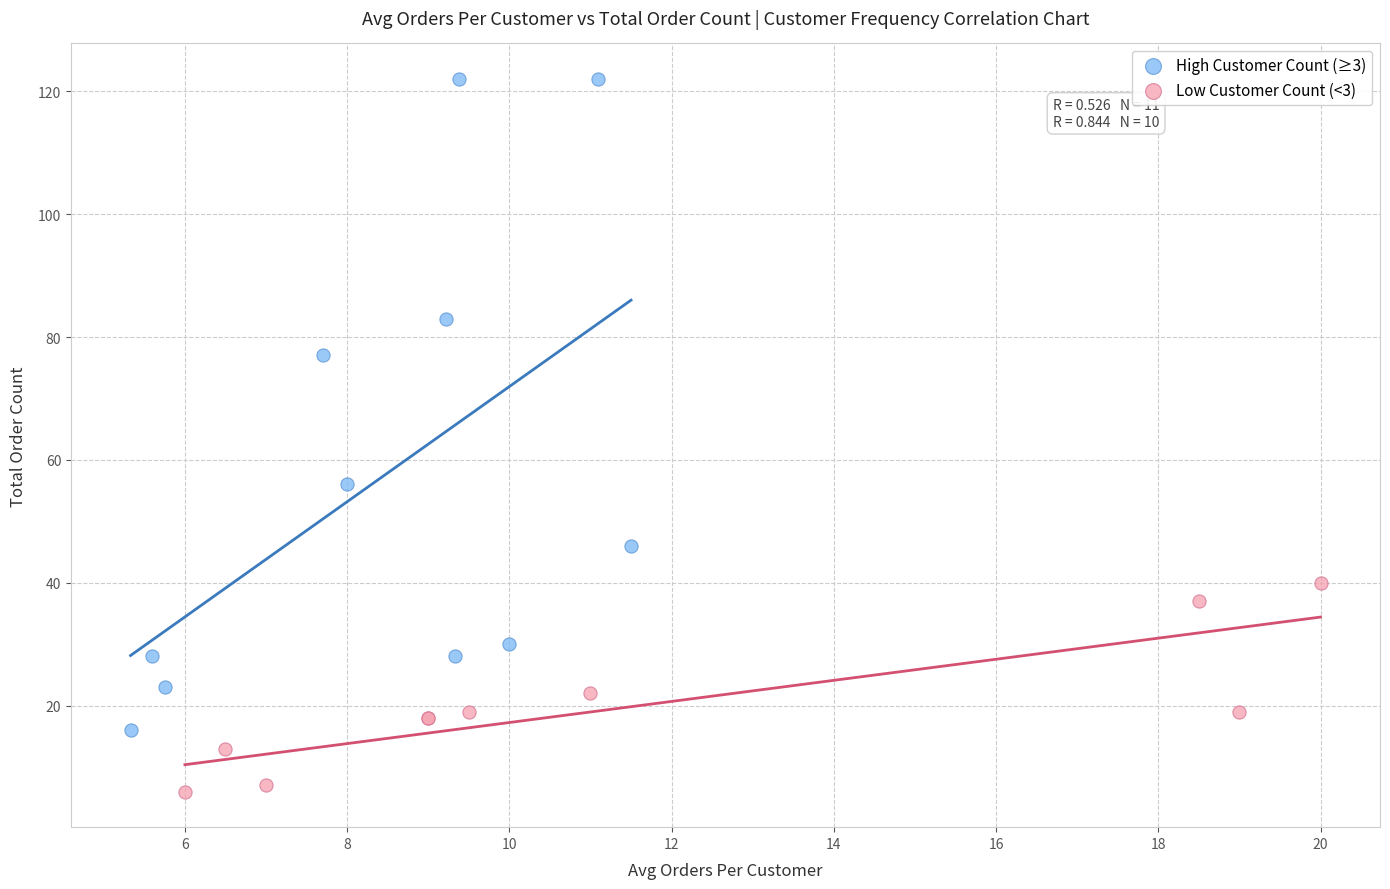

Which series has the widest spread of Y values?

High Customer Count (≥3)